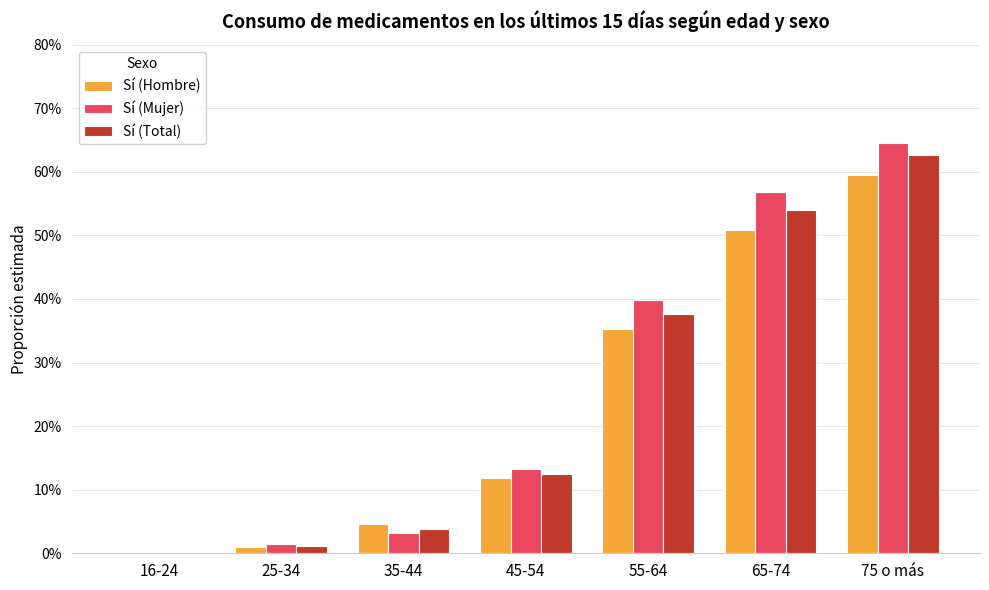

What is the sum of the Sí (Mujer) values at 25-34 and 35-44?

4.6